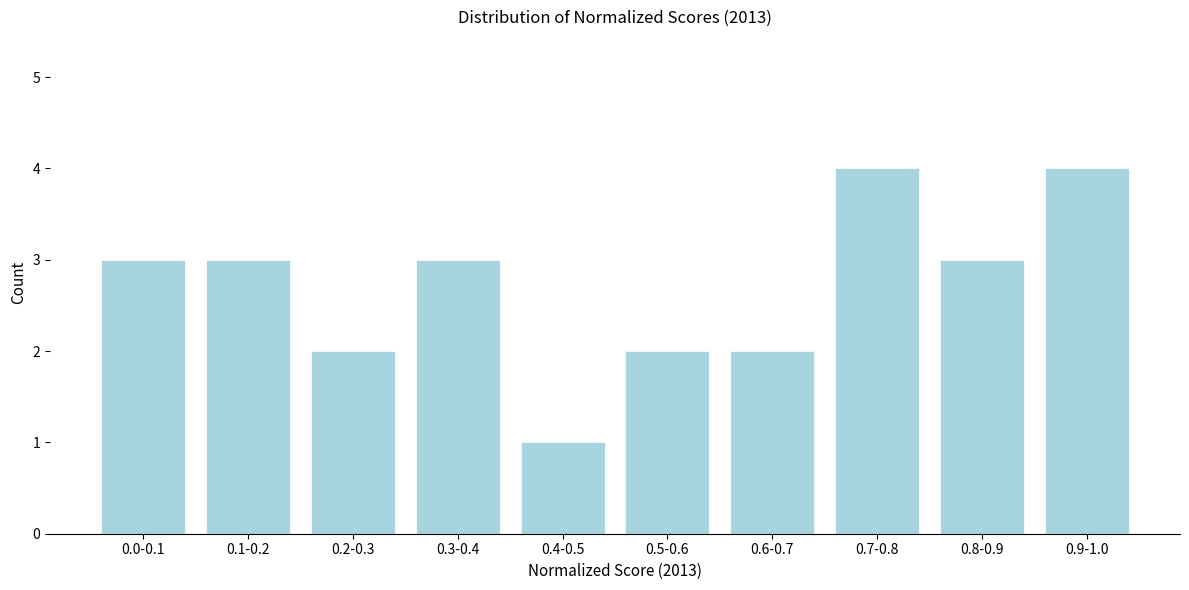

Reading right to left, what are all the values shown in this chart?

4	3	4	2	2	1	3	2	3	3